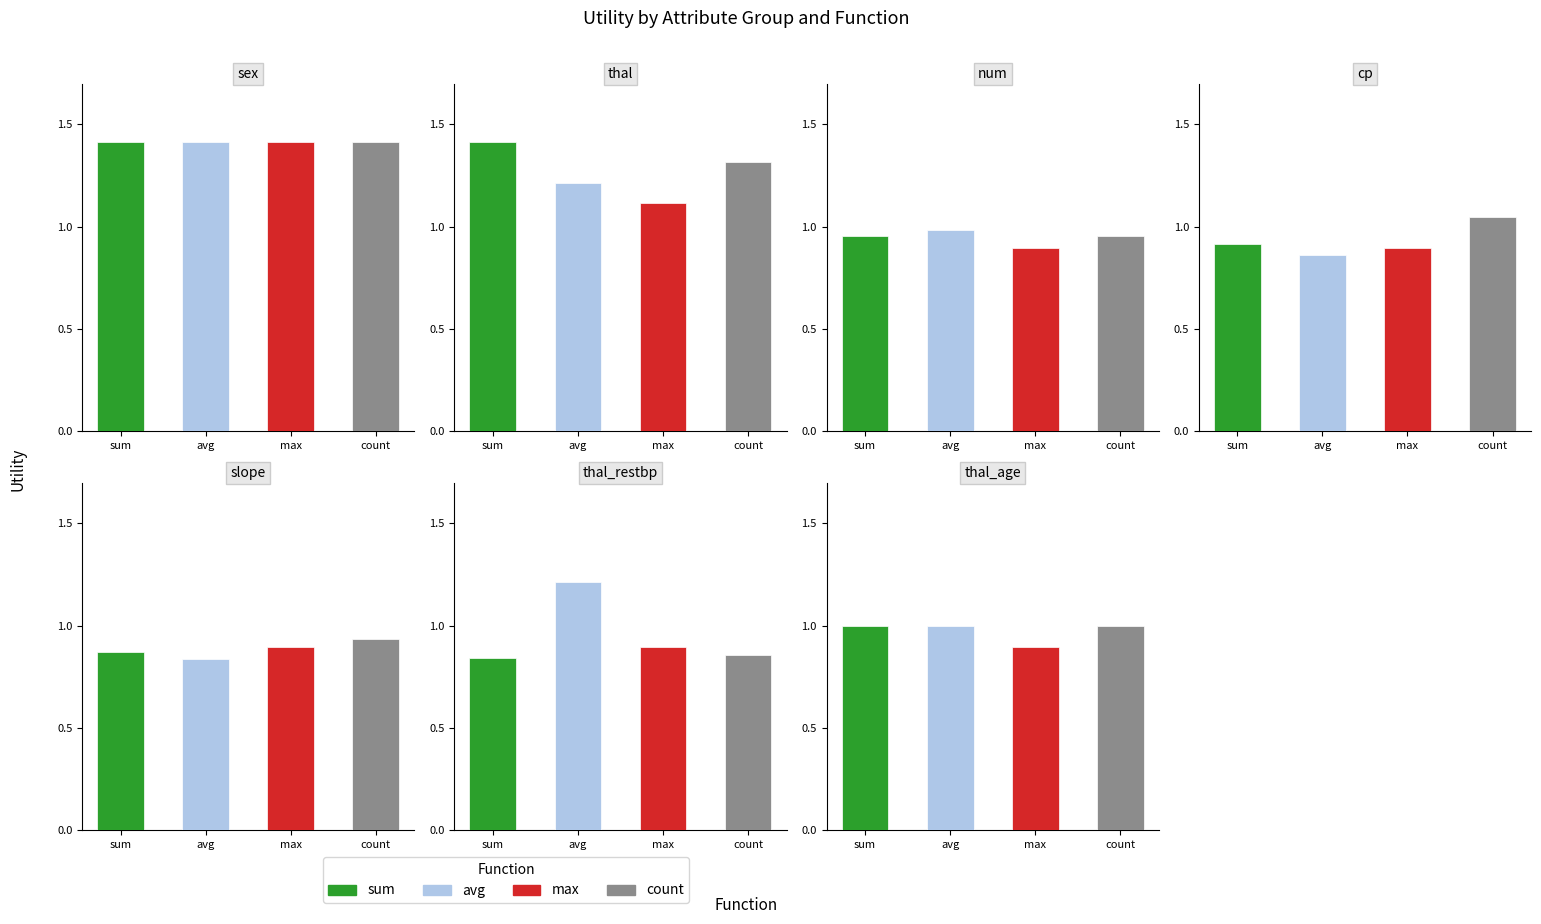

Reading right to left, list all the values displayed in this chart.

sum: thal_age=1.0	thal_restbp=0.8	slope=0.9	cp=0.9	num=1.0	thal=1.4	sex=1.4
avg: thal_age=1.0	thal_restbp=1.2	slope=0.8	cp=0.9	num=1.0	thal=1.2	sex=1.4
max: thal_age=0.9	thal_restbp=0.9	slope=0.9	cp=0.9	num=0.9	thal=1.1	sex=1.4
count: thal_age=1.0	thal_restbp=0.9	slope=0.9	cp=1.0	num=1.0	thal=1.3	sex=1.4